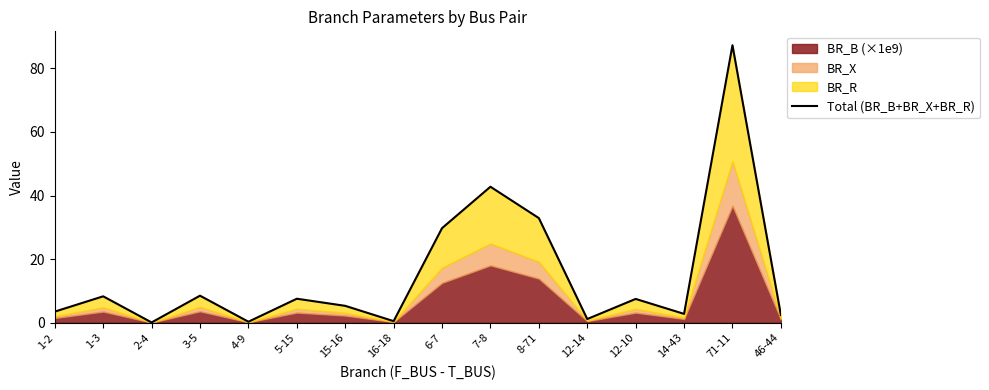

At which category does the chart reach its minimum across all series?

2-4